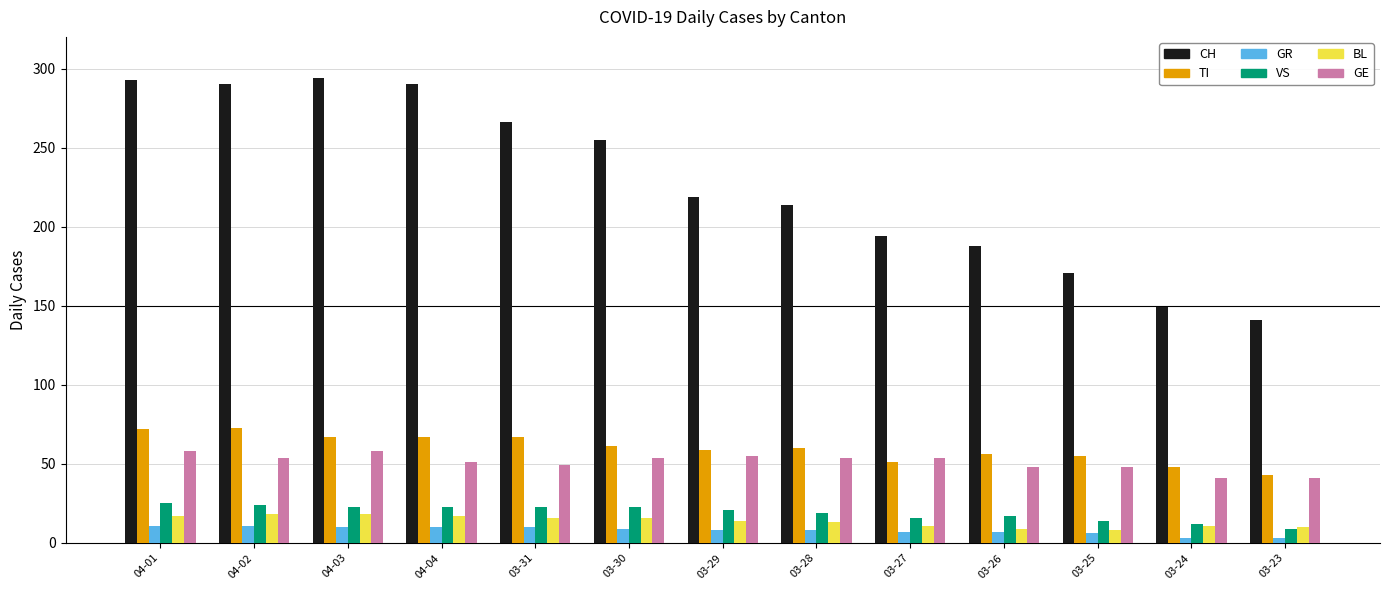

Read the GR value at 03-29.

8